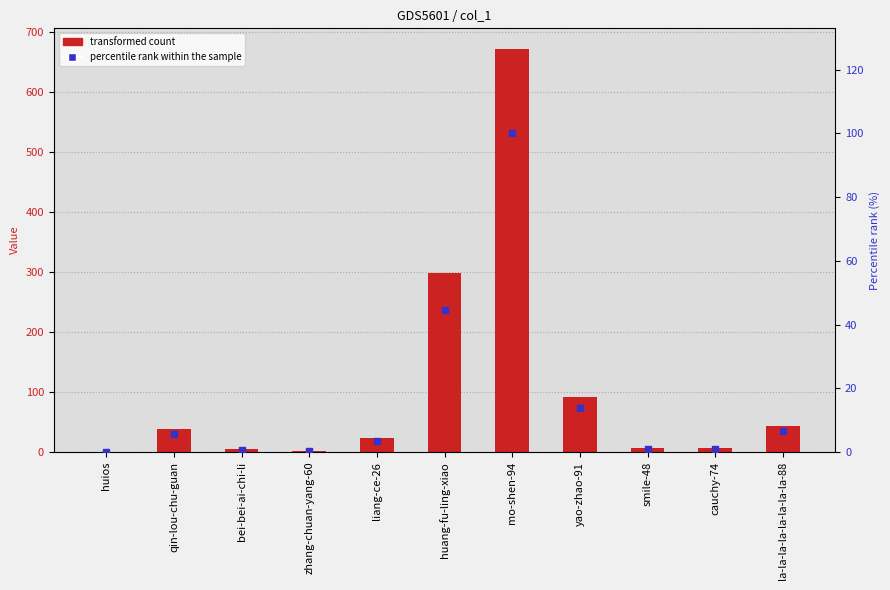

At how many categories does at least one series exceed 345?

1